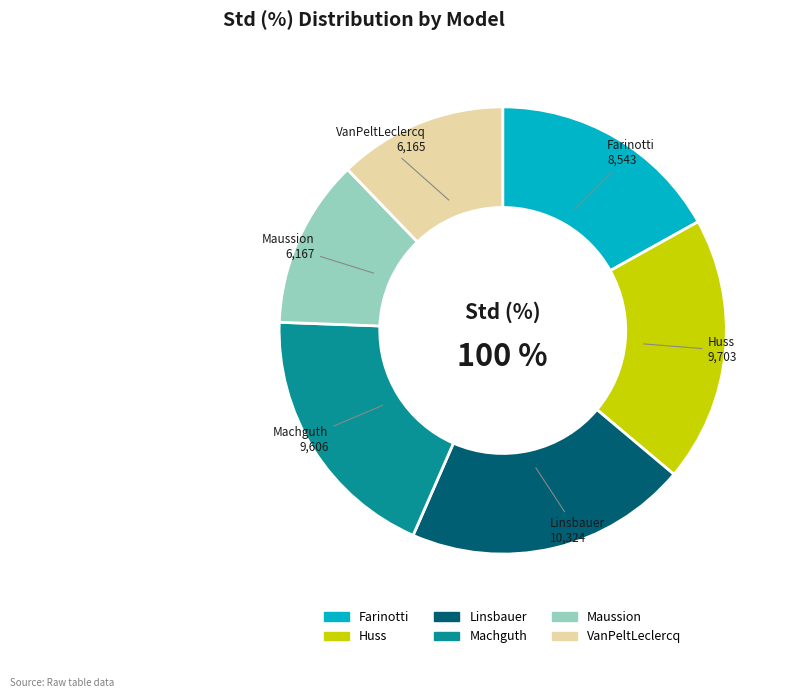

What percentage is the Farinotti slice, to the nearest percent?

17%